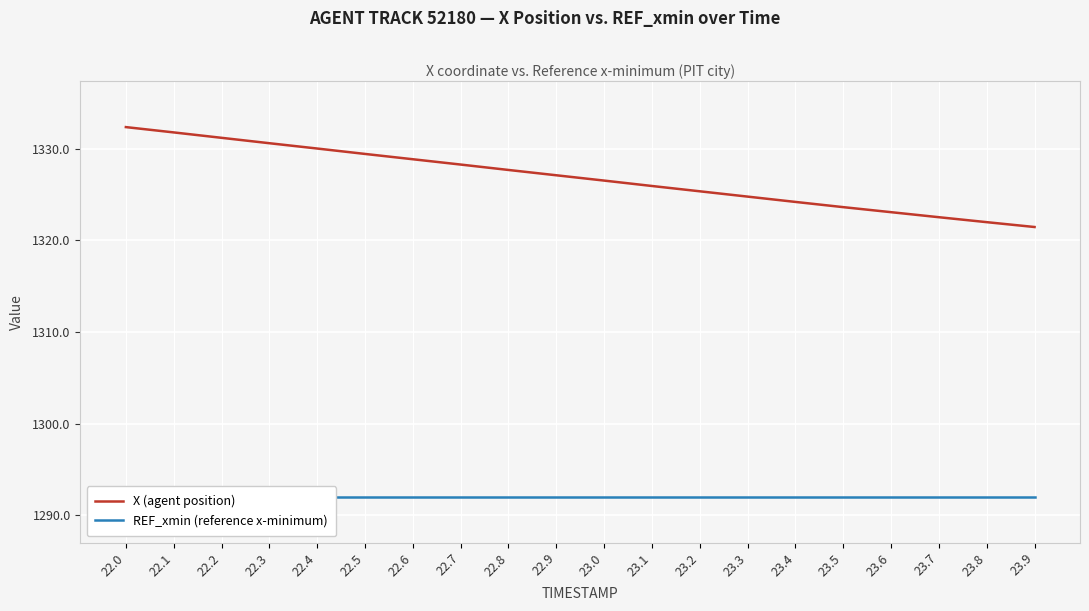

List the series in order of their peak value, lowest first.

REF_xmin (reference x-minimum), X (agent position)